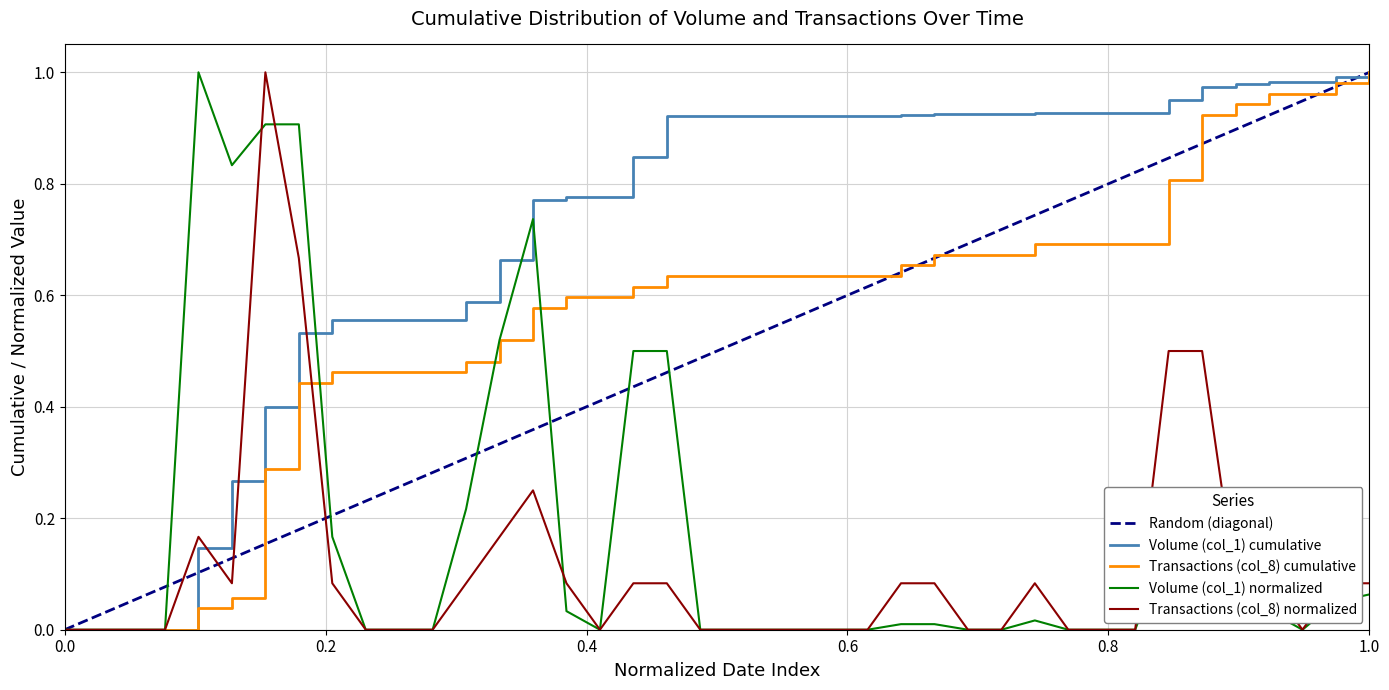

How many interior local valleys does the Transactions (col_8) series have?

3